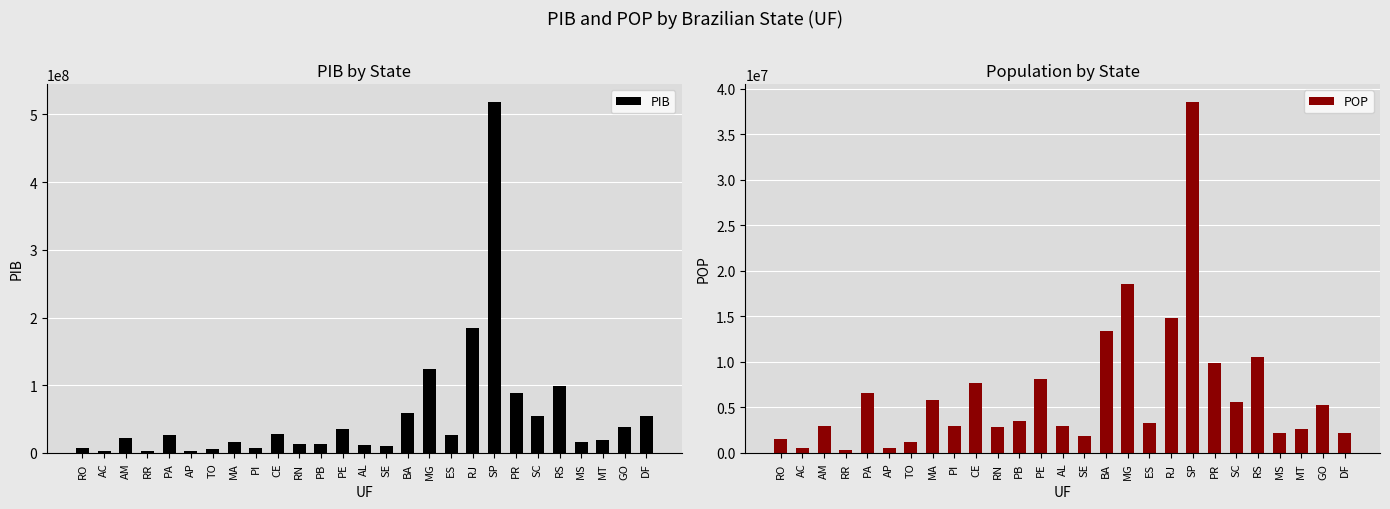

Reading right to left, extract all data points from this chart.

PIB: DF=53902199.8	GO=38629364.6	MT=19190652.5	MS=16440423.9	RS=98847210.9	SC=54481893.2	PR=88235715.0	SP=518878815.2	RJ=184310915.2	ES=27048996.6	MG=124071066.4	BA=58842975.9	SE=10332493.9	AL=11536852.9	PE=36056031.6	PB=12747021.2	RN=13566803.4	CE=28718840.4	PI=7122634.6	MA=15924002.5	TO=5322562.9	AP=3173342.7	PA=26482158.9	RR=2392032.7	AM=22093338.0	AC=2971301.3	RO=7467629.9
POP: DF=2180279.0	GO=5285660.0	MT=2641254.0	MS=2163399.0	RS=10488824.0	SC=5590026.0	PR=9883312.0	SP=38594303.0	RJ=14845658.0	ES=3239726.0	MG=18507918.0	BA=13415214.0	SE=1868430.0	AL=2911145.0	PE=8145159.0	PB=3513466.0	RN=2880425.0	CE=7735959.0	PI=2918207.0	MA=5858415.0	TO=1209556.0	AP=506836.0	PA=6567773.0	RR=357534.0	AM=2989142.0	AC=589393.0	RO=1504001.0